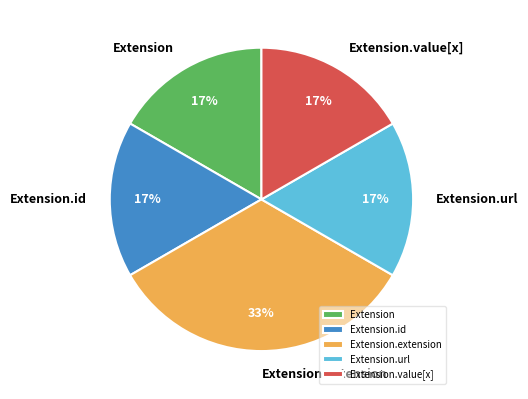

Count the number of slices in the pie.

5